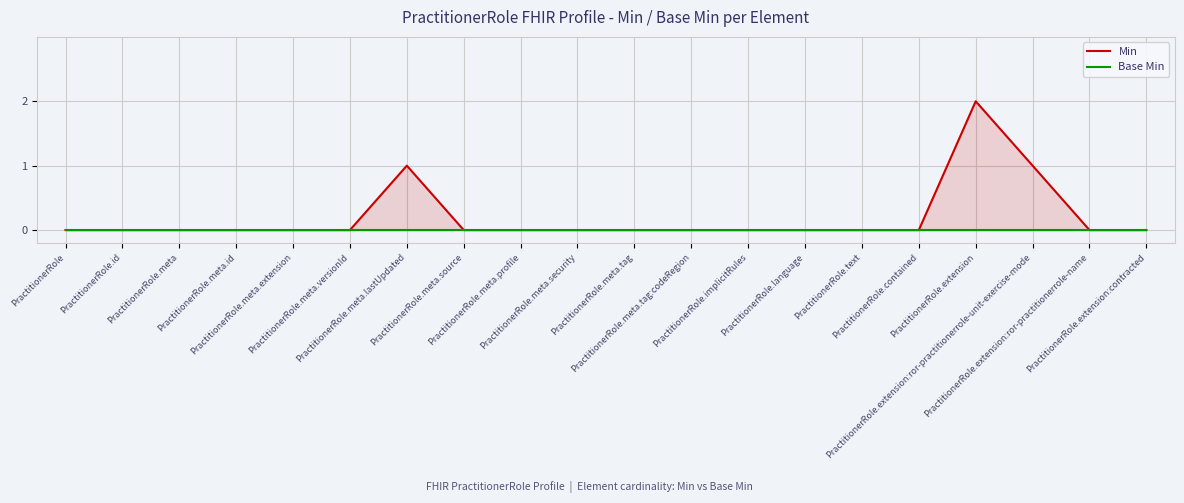

At how many categories does at least one series exceed 0?

3